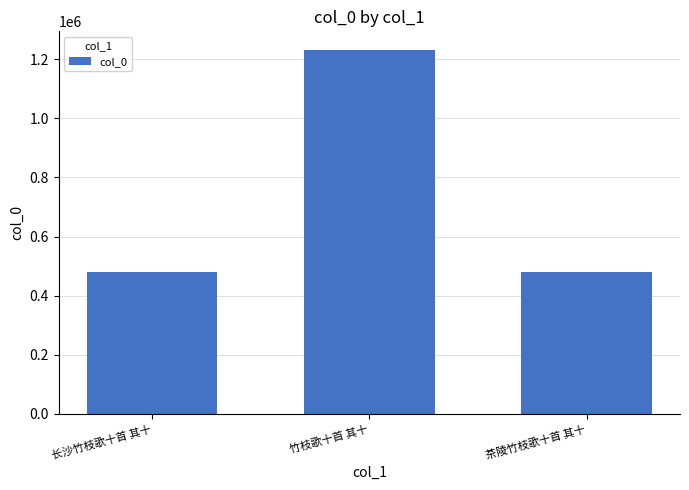

What is the difference between the values at 长沙竹枝歌十首 其十 and 茶陵竹枝歌十首 其十?

10